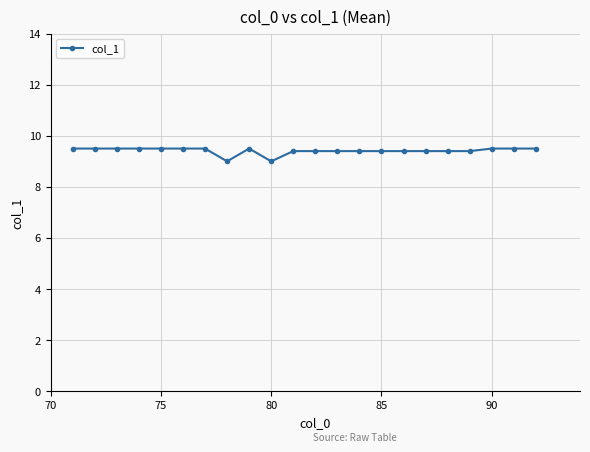

What is the smallest value displayed?

9.0